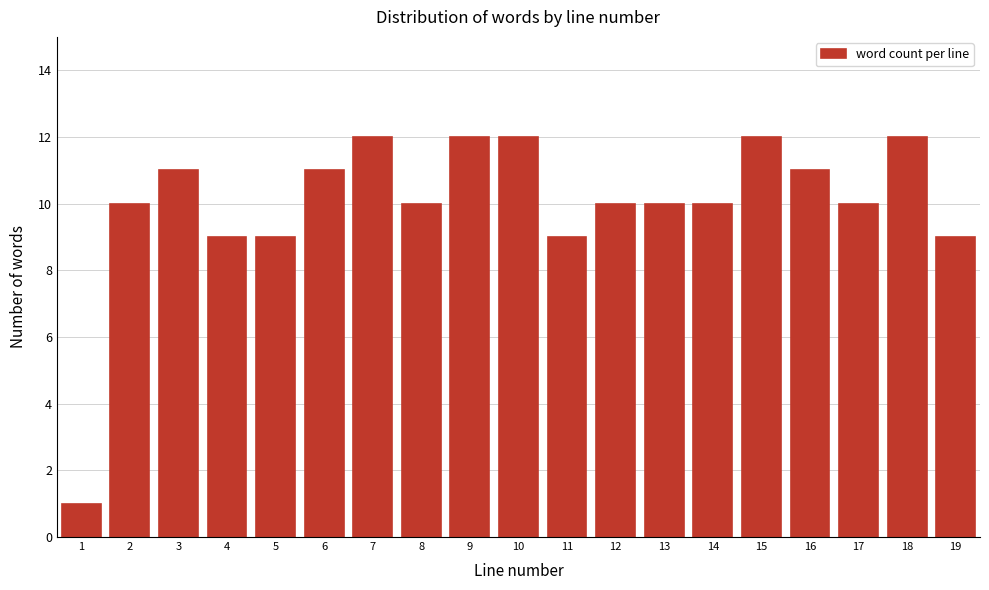

Reading right to left, what are all the values shown in this chart?

9	12	10	11	12	10	10	10	9	12	12	10	12	11	9	9	11	10	1